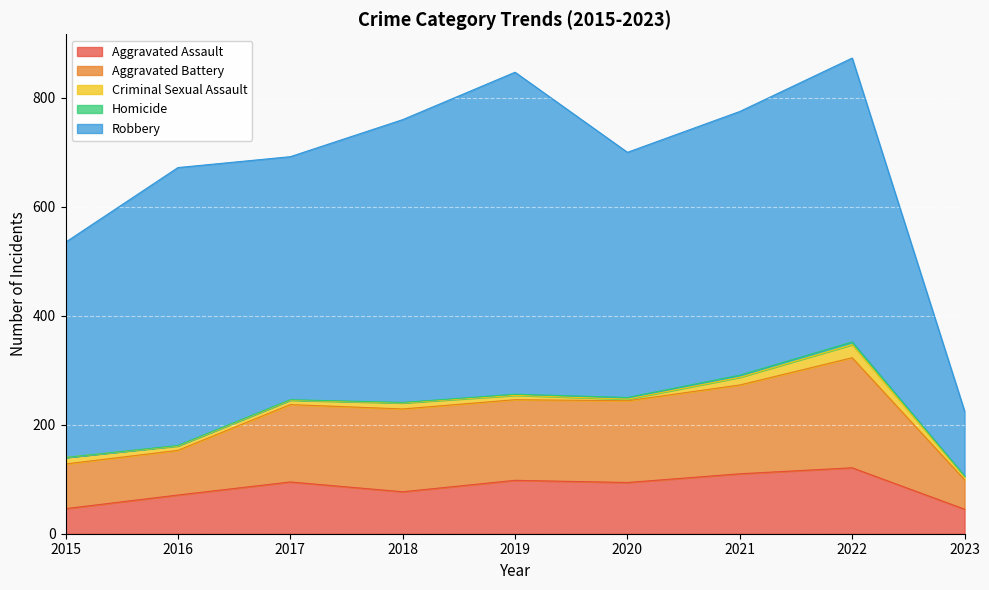

At which category does the chart reach its minimum across all series?

2015